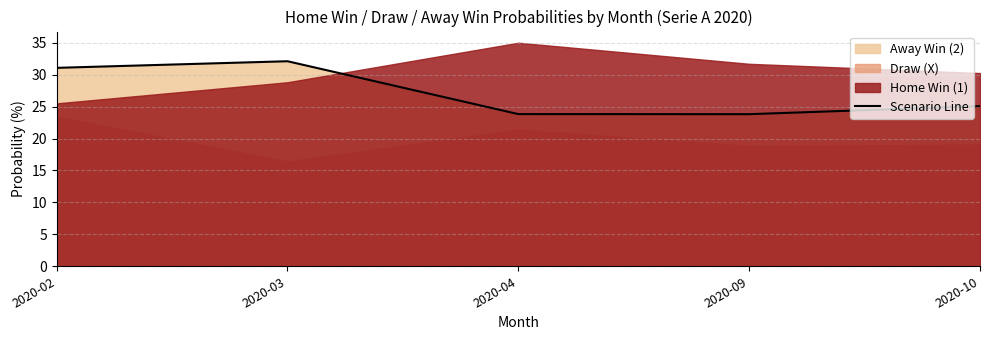

True or false: the data shows 23.8 at 2020-04.

True